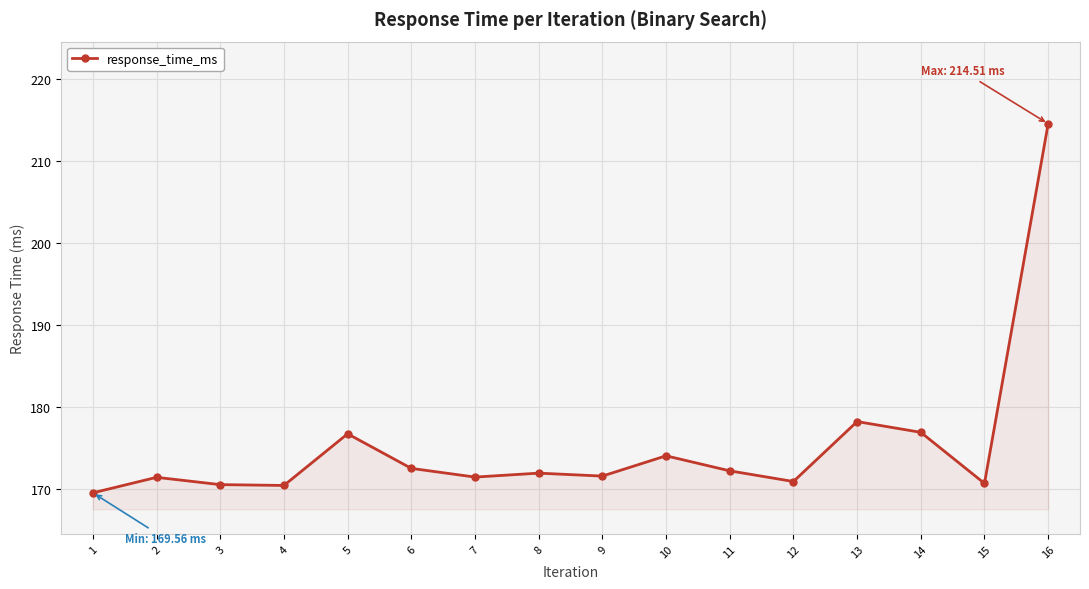

How many lines are shown in the chart?

1